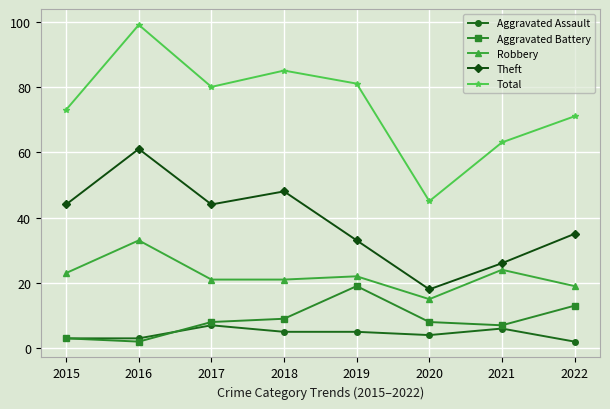

True or false: Robbery has a value of 21 at 2018.

True